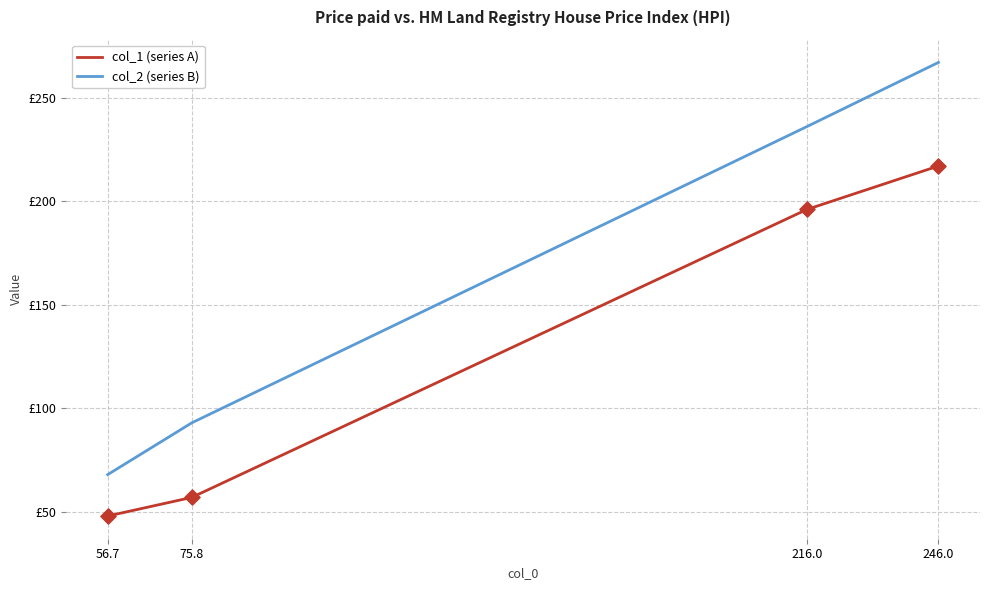

What is the total value across all series at 56.7?

116